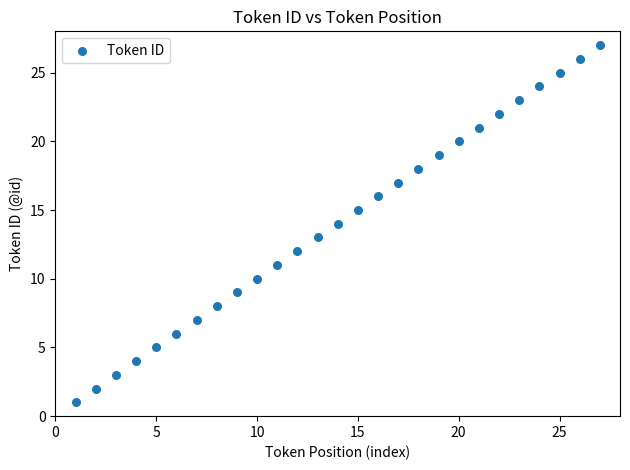

What is the range of Y values (max minus min)?

26